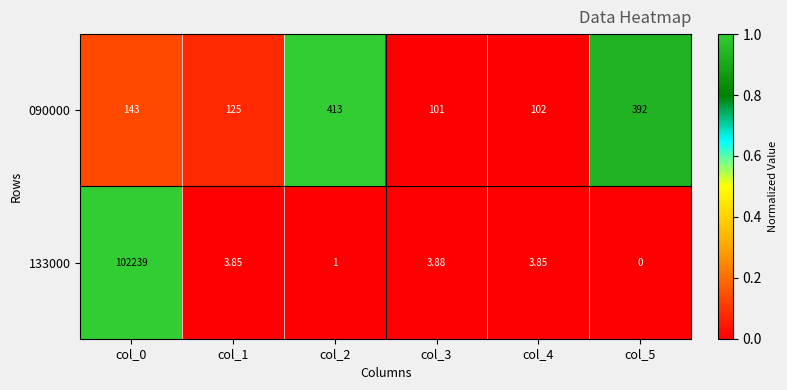

At which category is the sum across all series the highest?

col_0